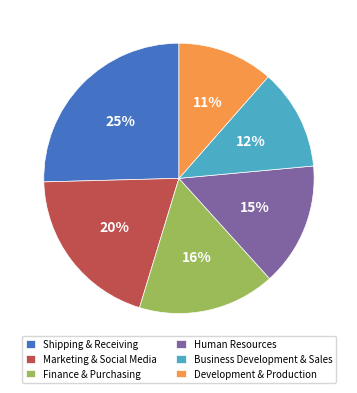

Is Human Resources the majority of the pie?

No